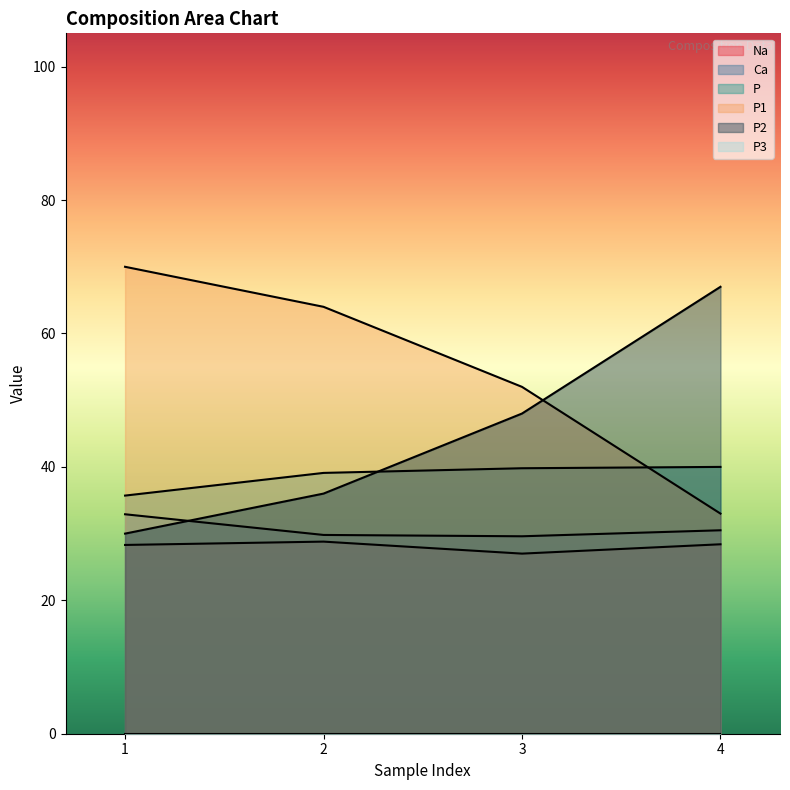

How many times do P2 and P1 cross each other?

1